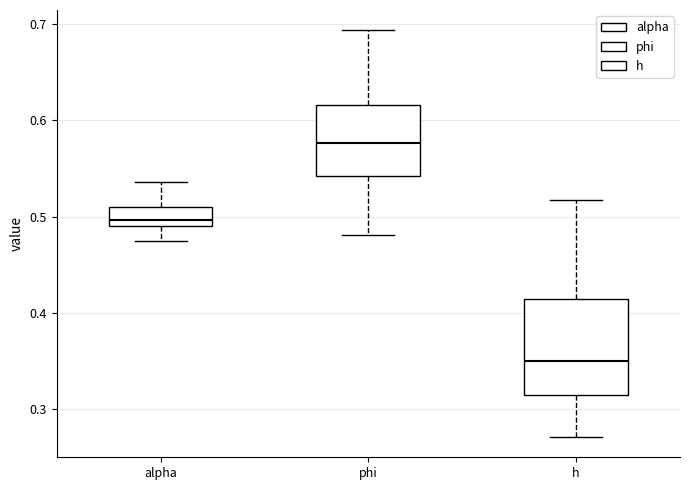

Which box is the tallest, from its lower edge to its upper edge?

h